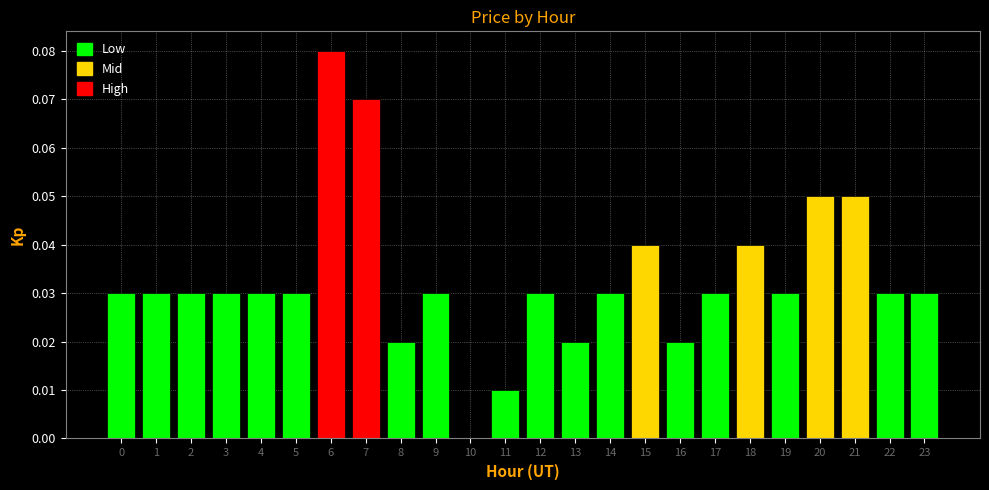

Is it true that the value at 5 is 0.0?

True